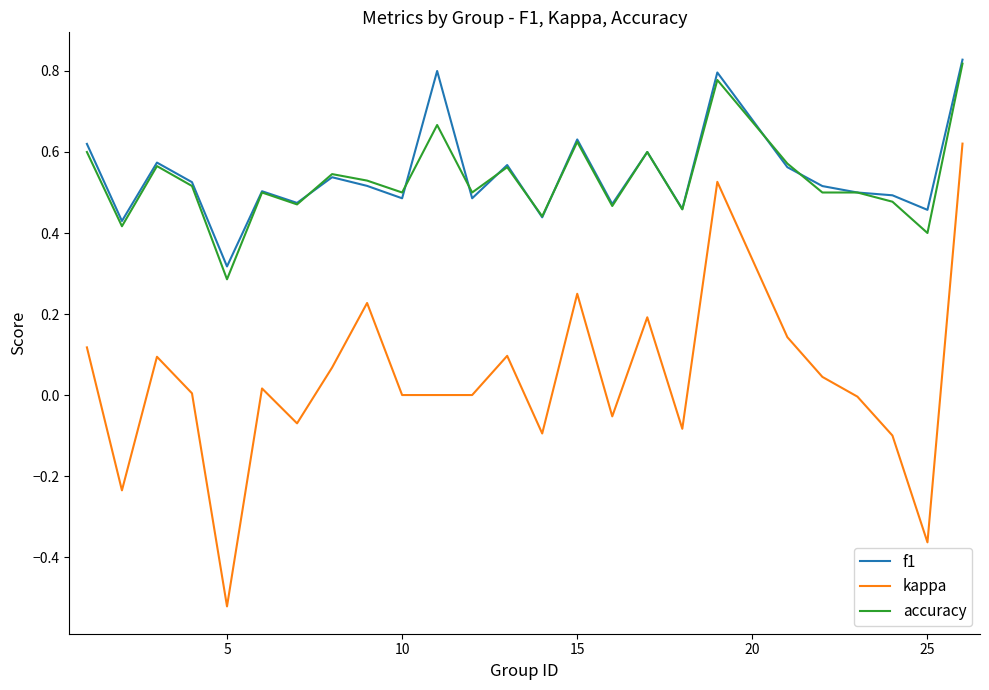

True or false: accuracy and kappa intersect in this chart.

False